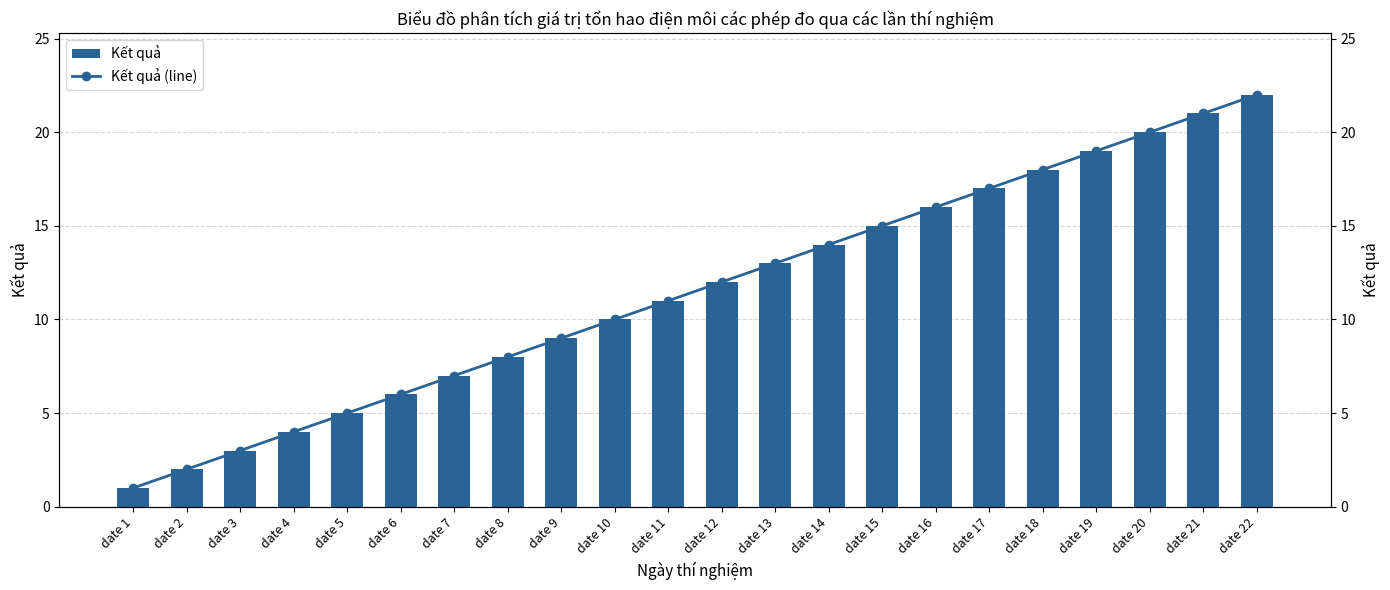

Reading left to right, what are all the values shown in this chart?

Kết quả: date 1=1	date 2=2	date 3=3	date 4=4	date 5=5	date 6=6	date 7=7	date 8=8	date 9=9	date 10=10	date 11=11	date 12=12	date 13=13	date 14=14	date 15=15	date 16=16	date 17=17	date 18=18	date 19=19	date 20=20	date 21=21	date 22=22
Kết quả (line): date 1=1	date 2=2	date 3=3	date 4=4	date 5=5	date 6=6	date 7=7	date 8=8	date 9=9	date 10=10	date 11=11	date 12=12	date 13=13	date 14=14	date 15=15	date 16=16	date 17=17	date 18=18	date 19=19	date 20=20	date 21=21	date 22=22